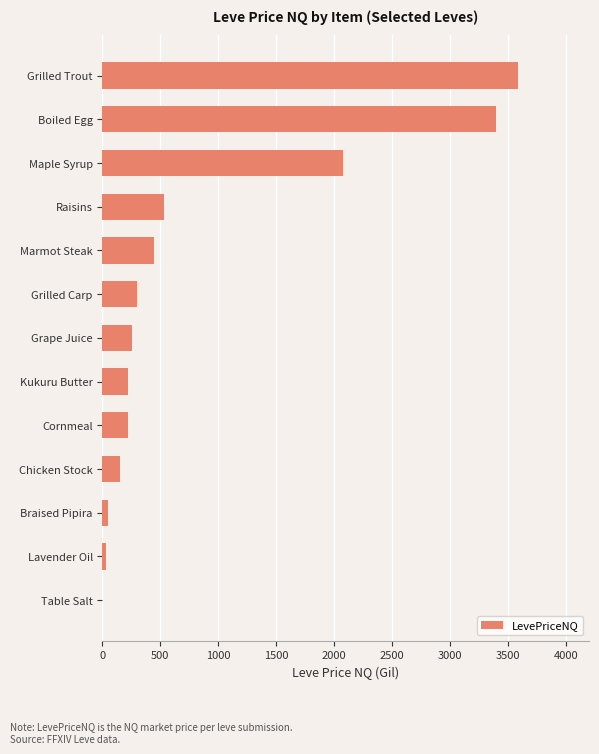

How many values are above zero?

12